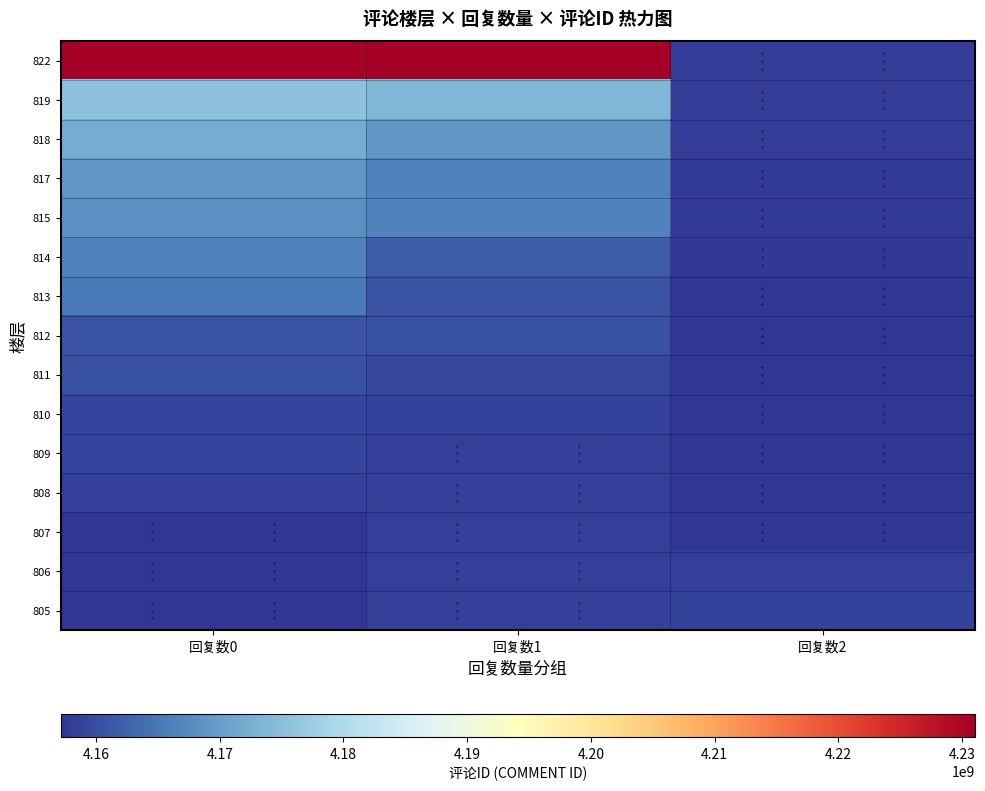

At which category is the sum across all series the highest?

回复数0